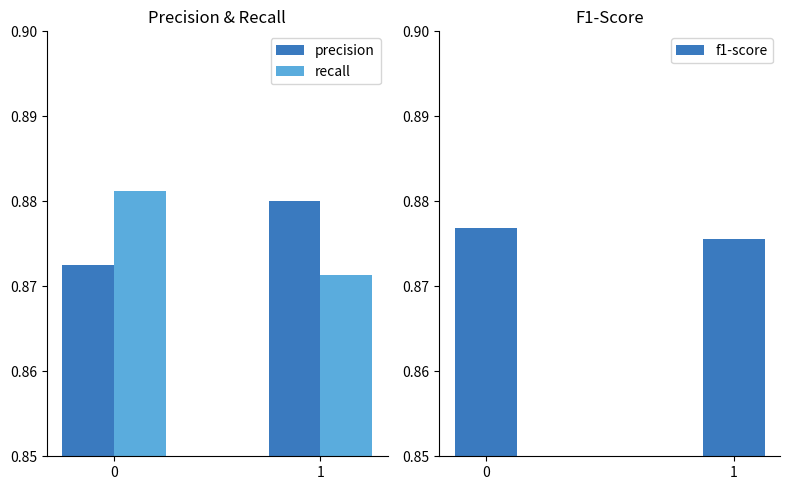

Reading right to left, what are all the values shown in this chart?

precision: 0.9	0.9
recall: 0.9	0.9
f1-score: 0.9	0.9